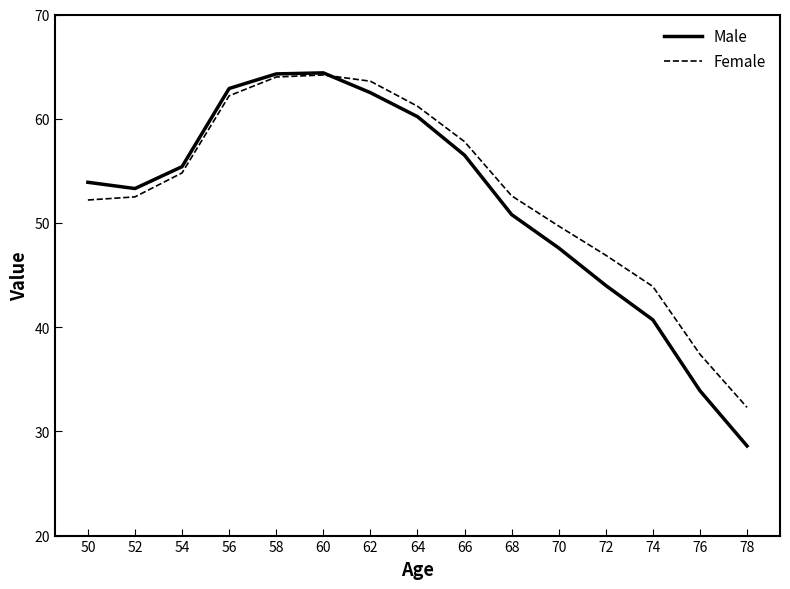

True or false: Male and Female intersect in this chart.

True